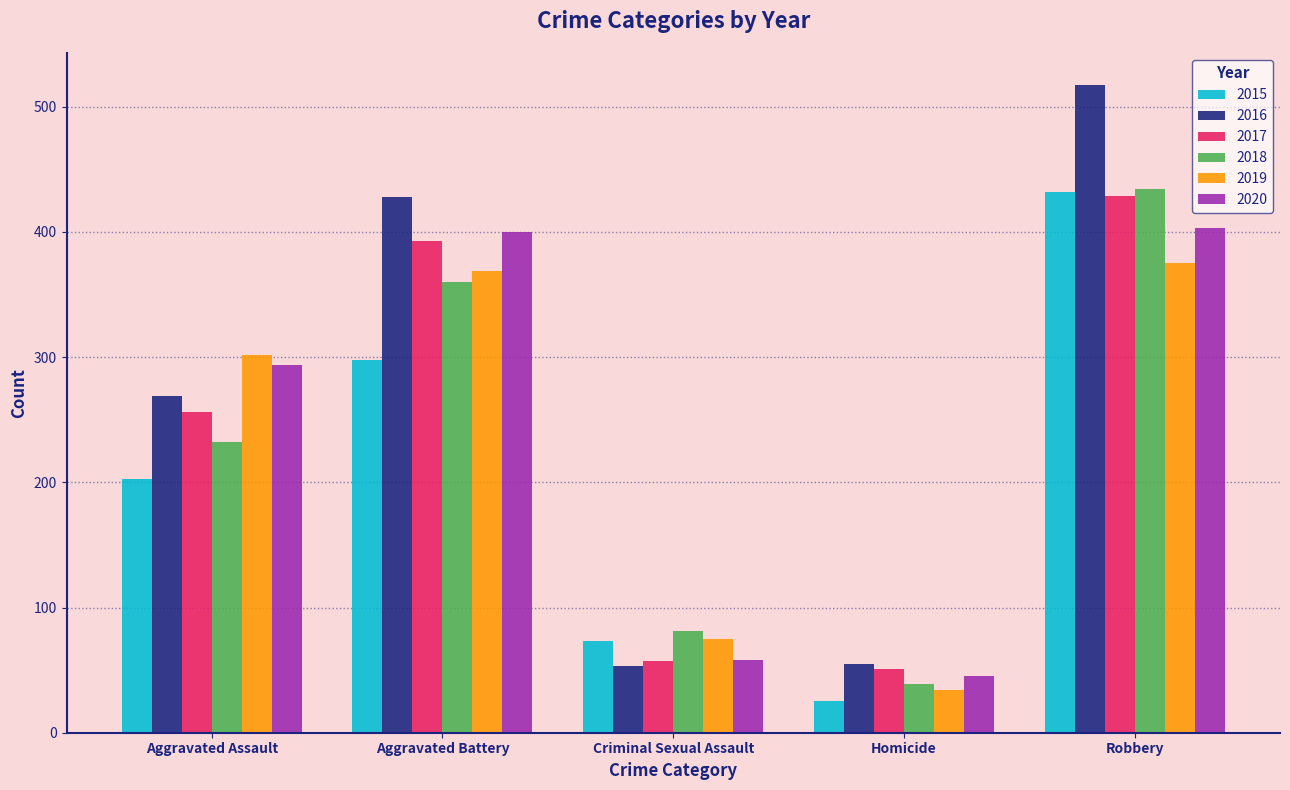

What is the difference between the 2017 values at Aggravated Battery and Robbery?

36